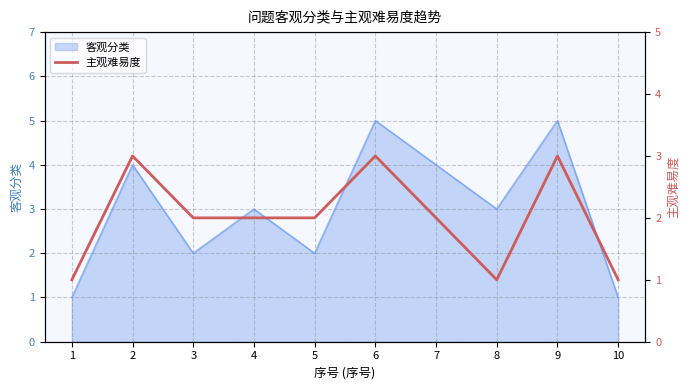

The value of 客观分类 at 9 is 5. True or false?

True